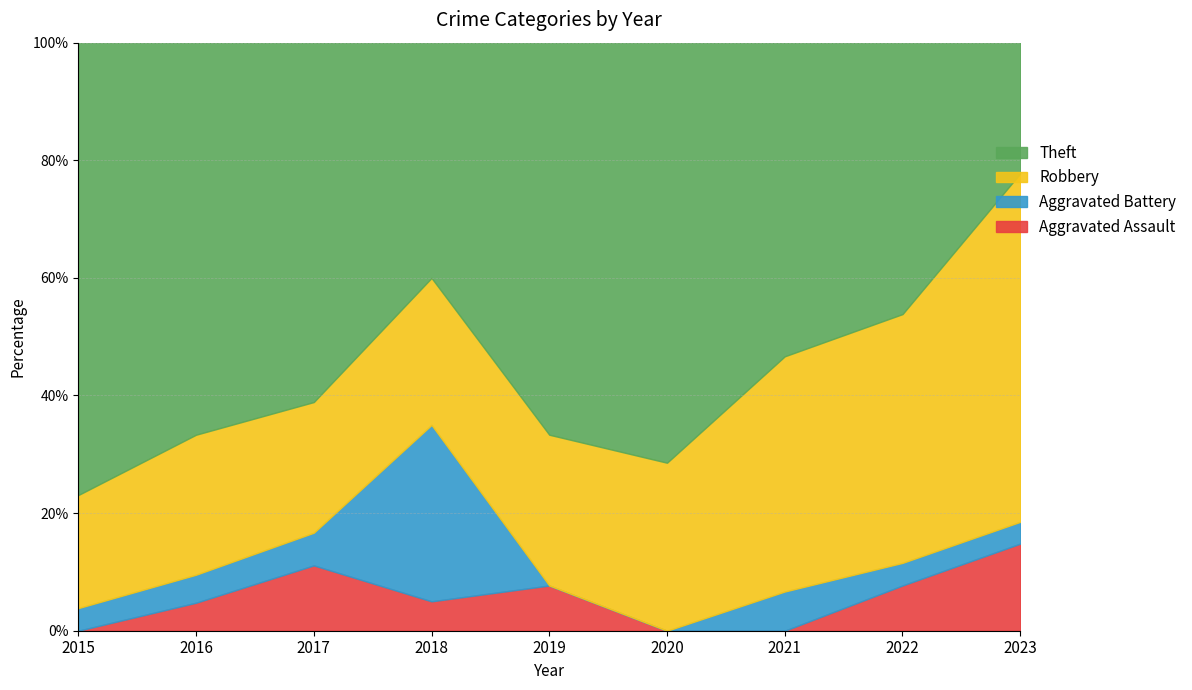

True or false: Aggravated Assault and Robbery intersect in this chart.

False